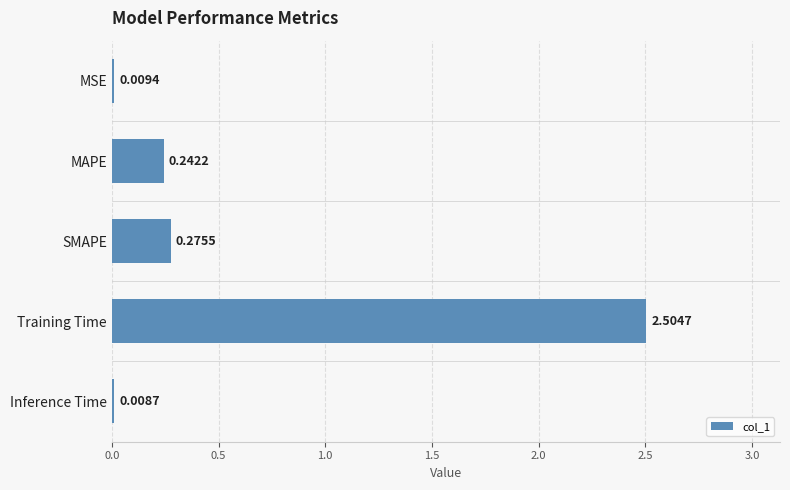

At which label is the value closest to 1?

SMAPE